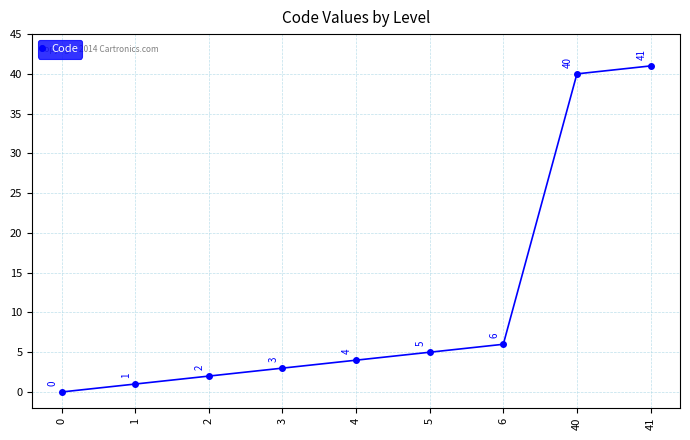

How many lines are shown in the chart?

1